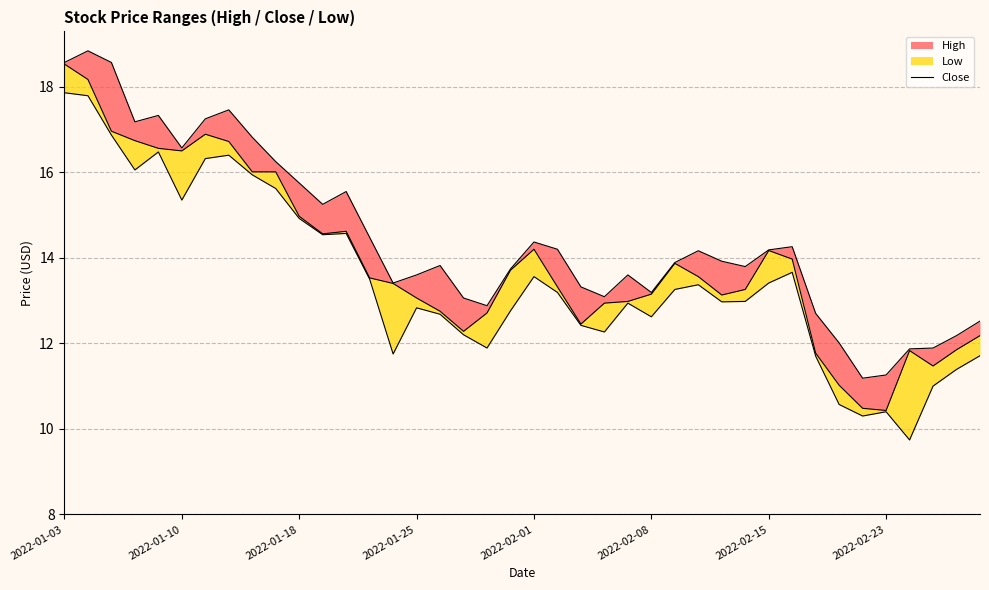

Is it true that the value at 2022-01-25 is 23.0?

False